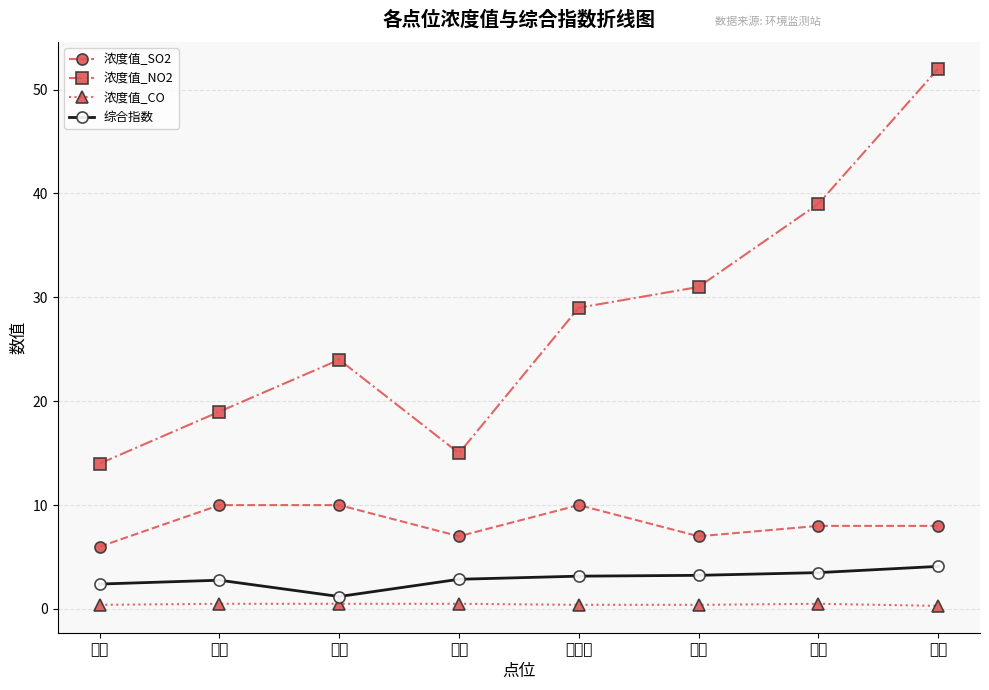

At which label does 浓度值_SO2 first exceed 8?

桃园